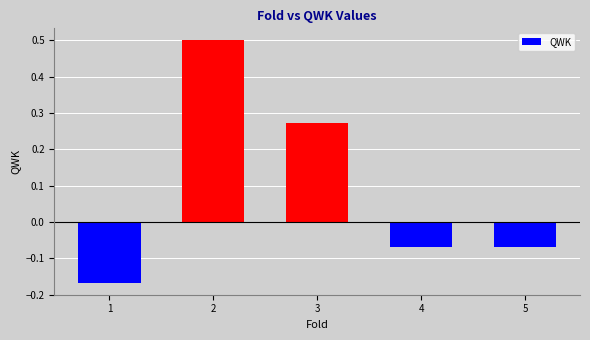

Which label corresponds to the smallest value in the chart?

1